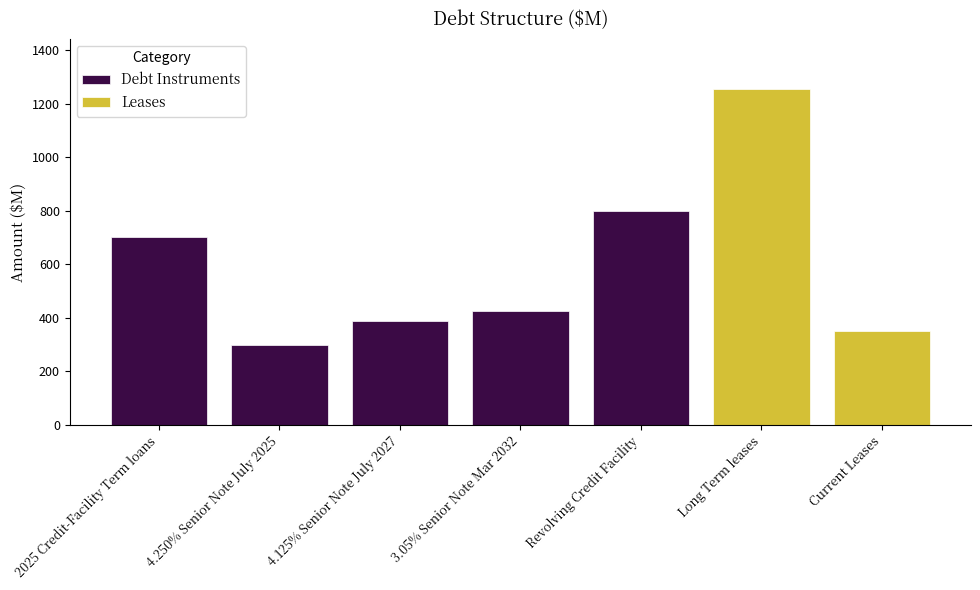

Reading right to left, transcribe all the data shown in this chart.

350	1253	800	424	388	300	700